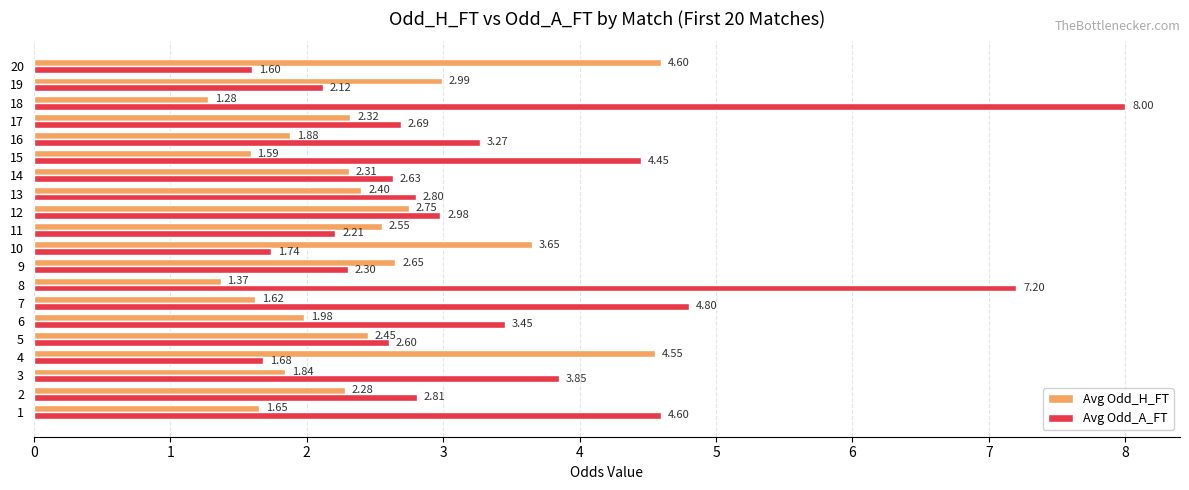

At 17, list the series in order from largest to smallest.

Avg Odd_A_FT, Avg Odd_H_FT